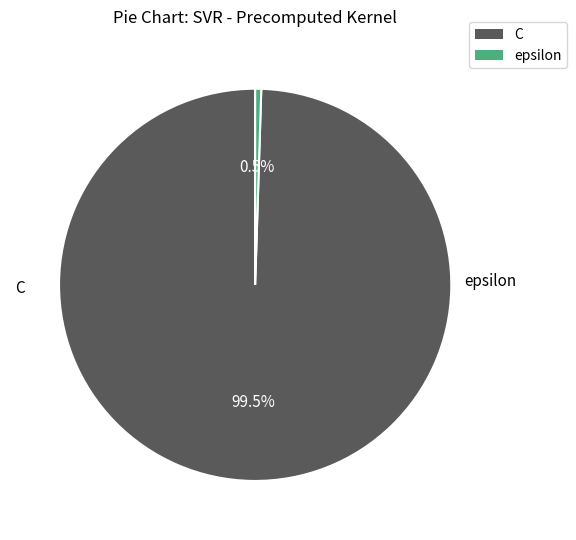

Which has a higher value, epsilon or C?

C